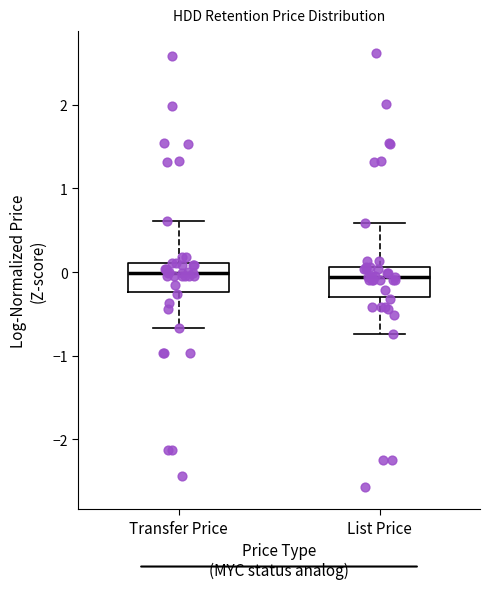

Reading left to right, transcribe this box plot: for each box, give where its median line is, the range the box spans, and where its two whiskers end, as read against the y-axis. The values are not printed on the chart, so give them approximately, as read against the axis.

Transfer Price: median 0.0, box -0.2 to 0.1, whiskers -0.7 to 0.6
List Price: median -0.1, box -0.3 to 0.1, whiskers -0.7 to 0.6